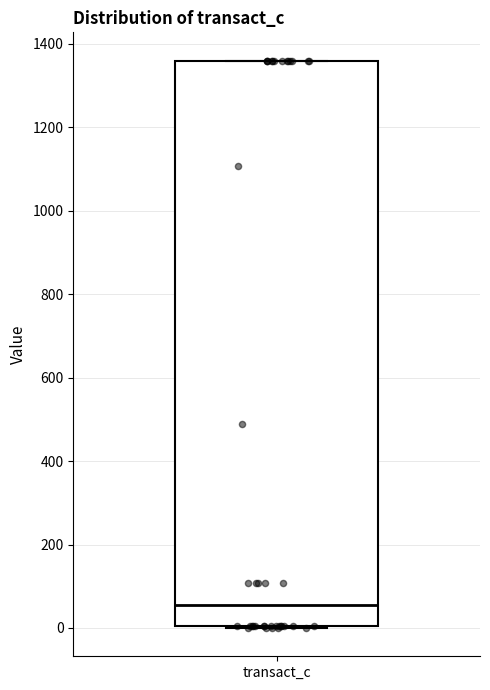

Where is the upper edge of the box for transact_c on the y-axis? The values are not printed on the chart, so give them approximately, as read against the axis.

1360